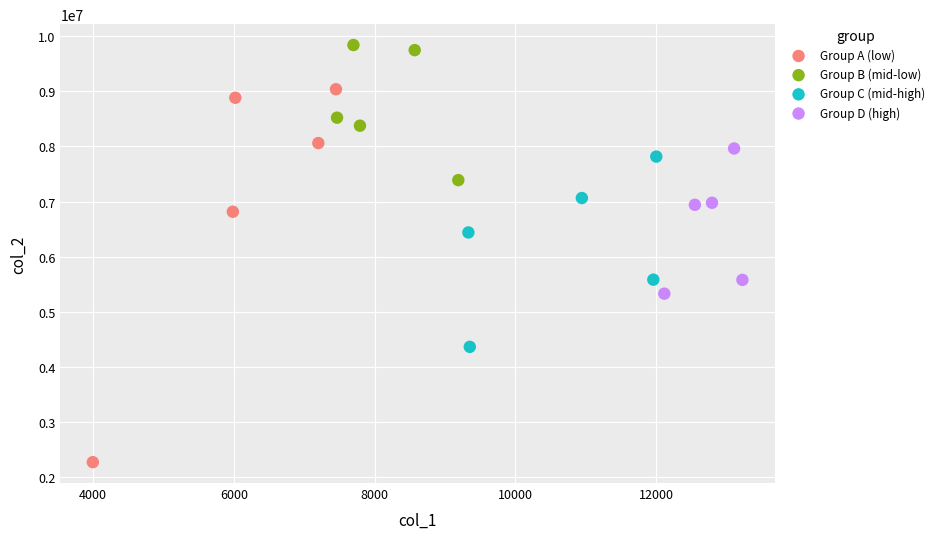

Which series has the largest Y range (max minus min)?

Group A (low)